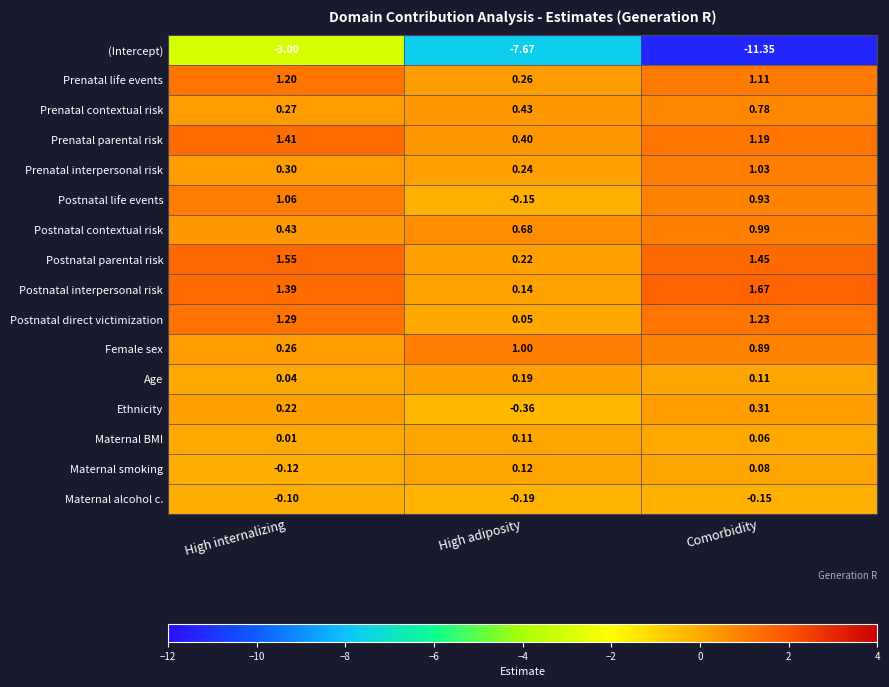

At which label does Female sex reach its peak?

High adiposity